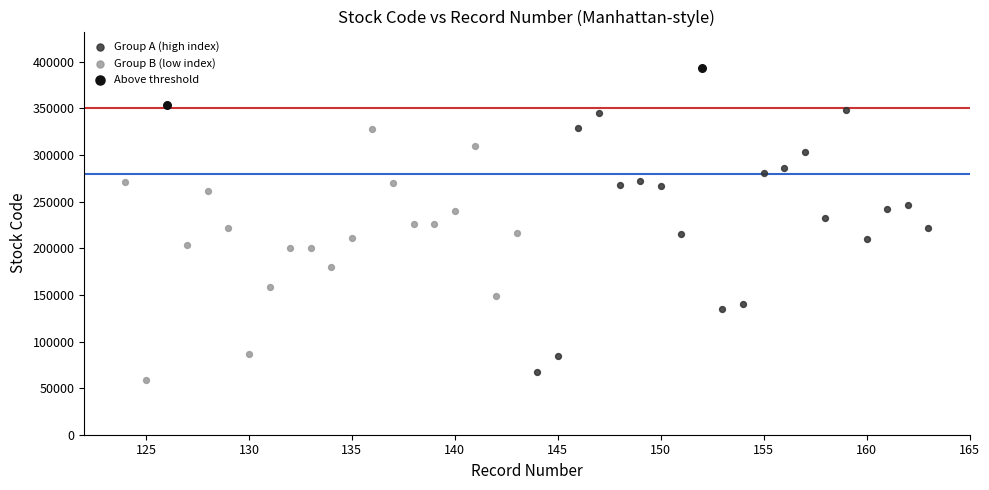

What are all the series names shown in the legend?

Group A (high index), Group B (low index), Above threshold